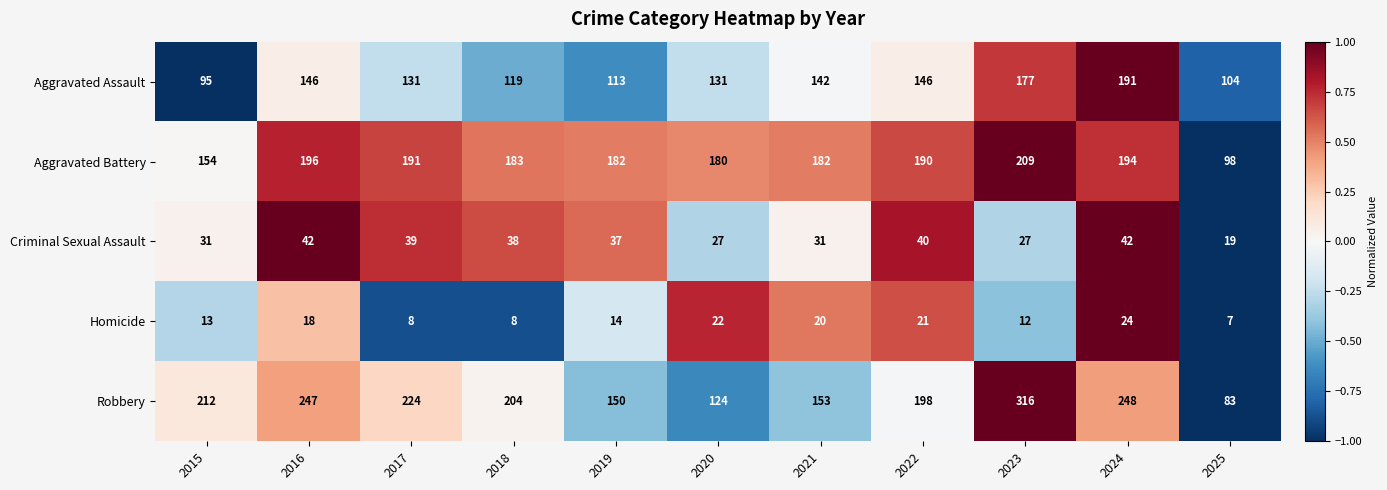

Which label corresponds to the smallest value in the chart?

2025